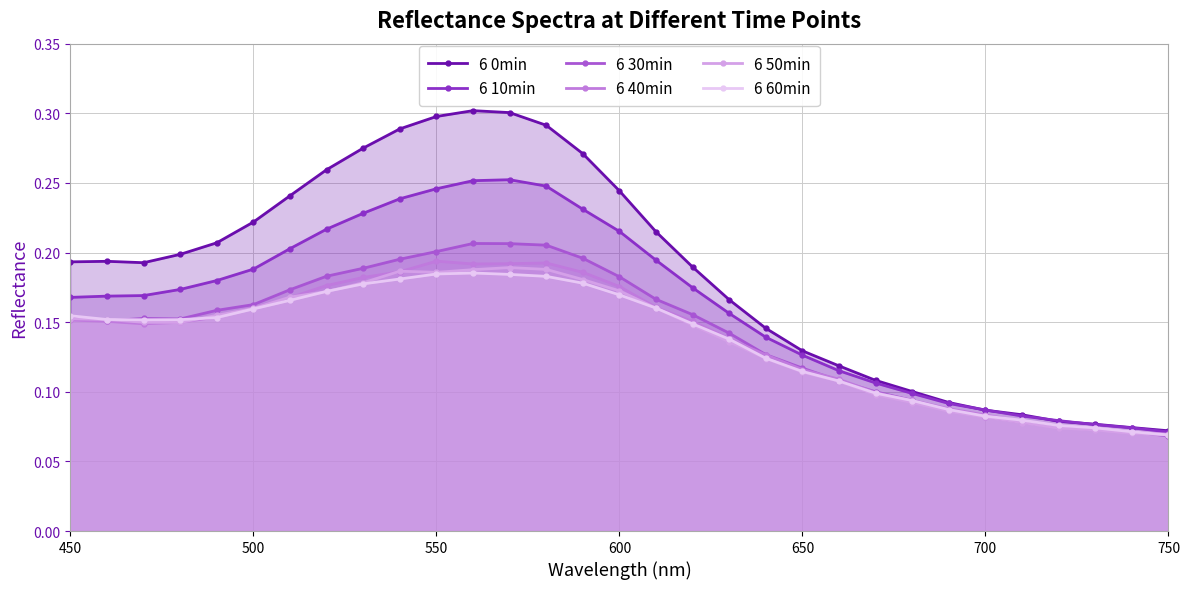

How many series are shown in this chart?

6